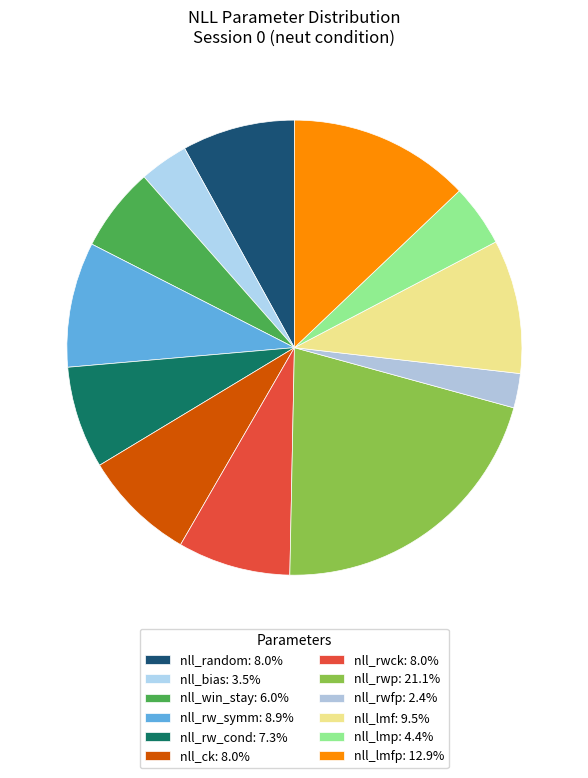

Count the number of slices in the pie.

12